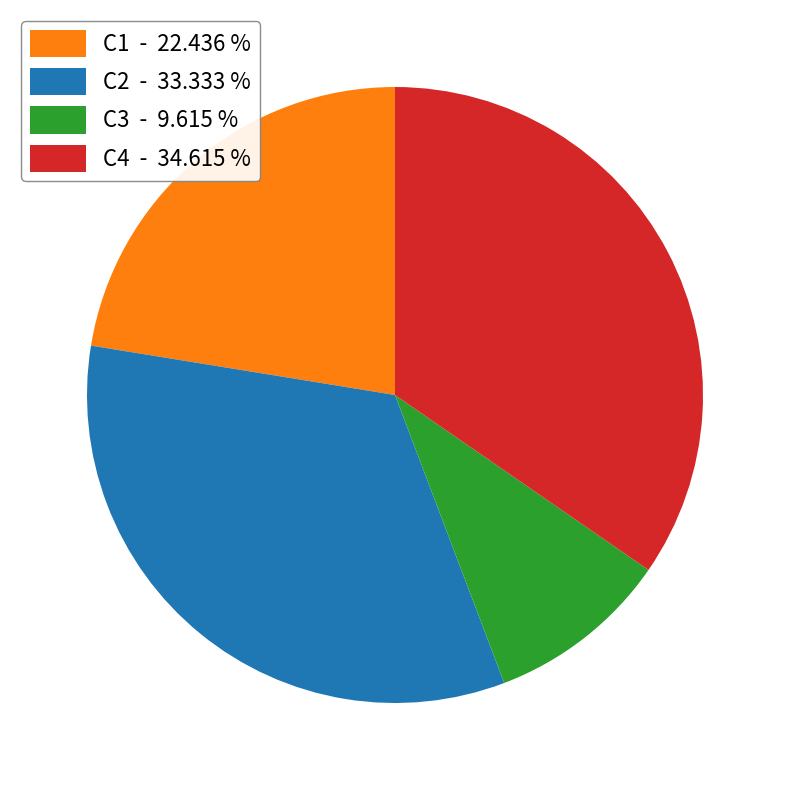

How many slices are in this pie chart?

4